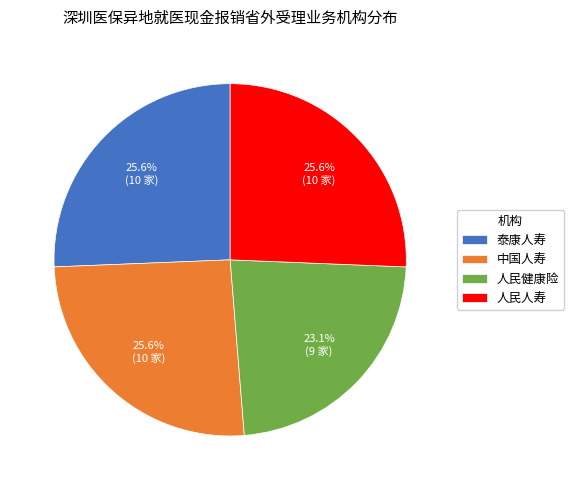

Between 中国人寿 and 人民健康险, which is larger?

中国人寿